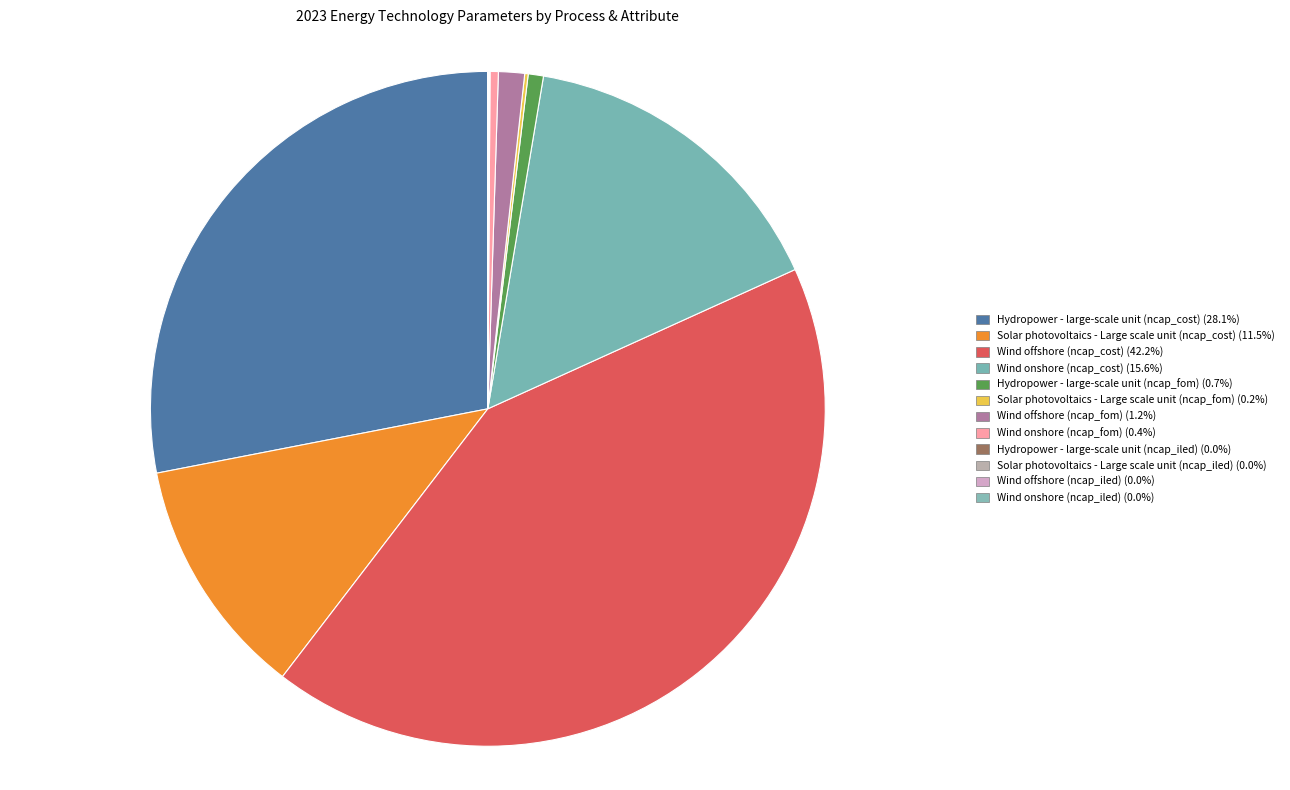

Combined, what portion of the pie is Solar photovoltaics - Large scale unit (ncap_fom) and Hydropower - large-scale unit (ncap_cost)?

28.2%